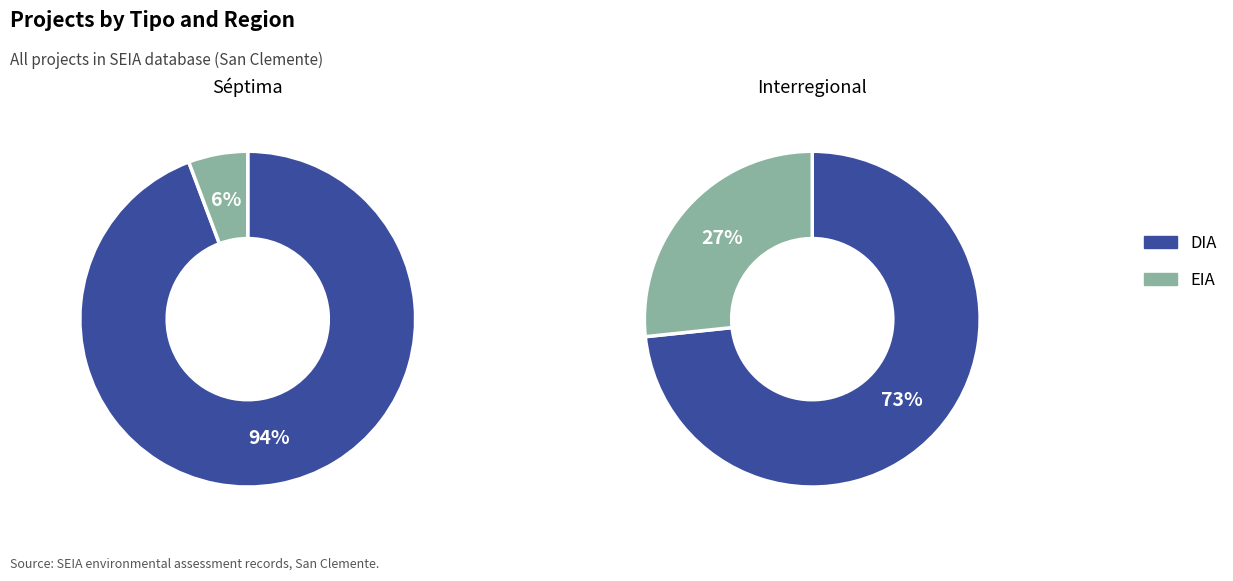

How many segments does this pie chart have?

2